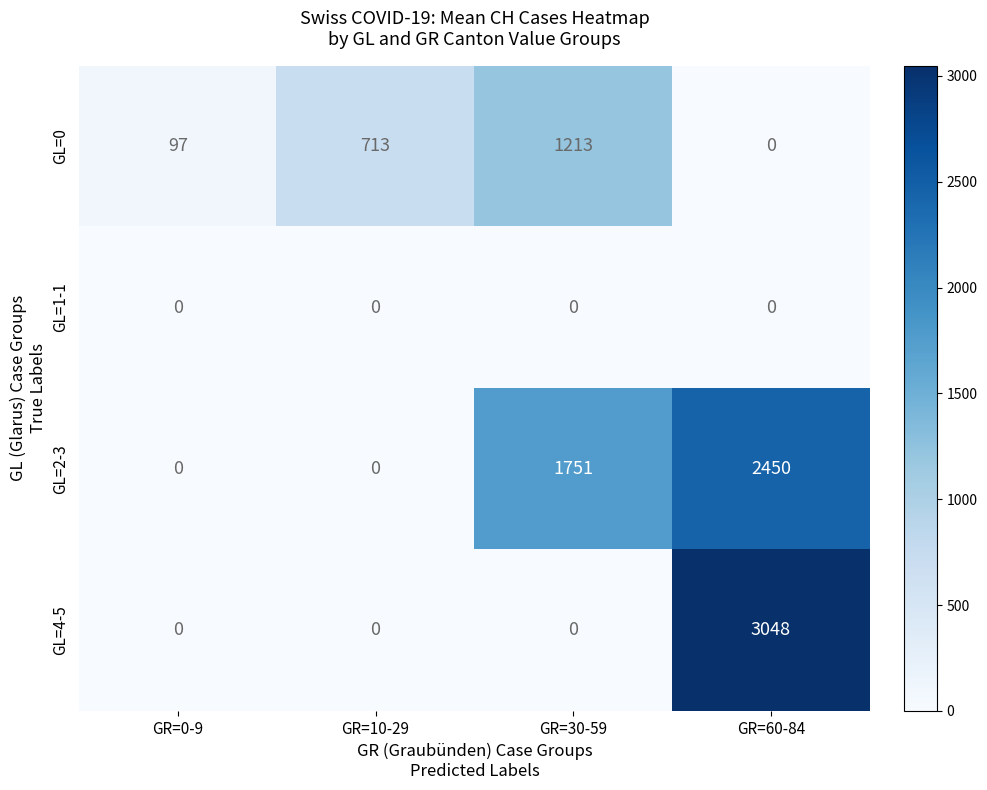

Rank the series by their maximum value, from lowest to highest.

GL=1-1, GL=0, GL=2-3, GL=4-5